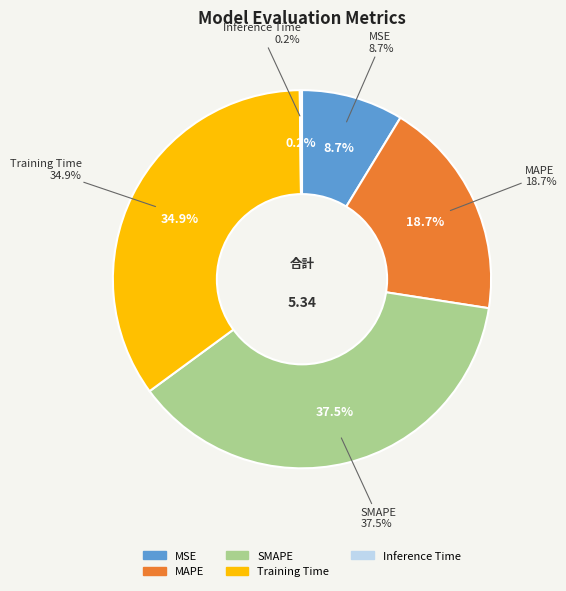

What is the total percentage of Inference Time and MSE?

8.9%